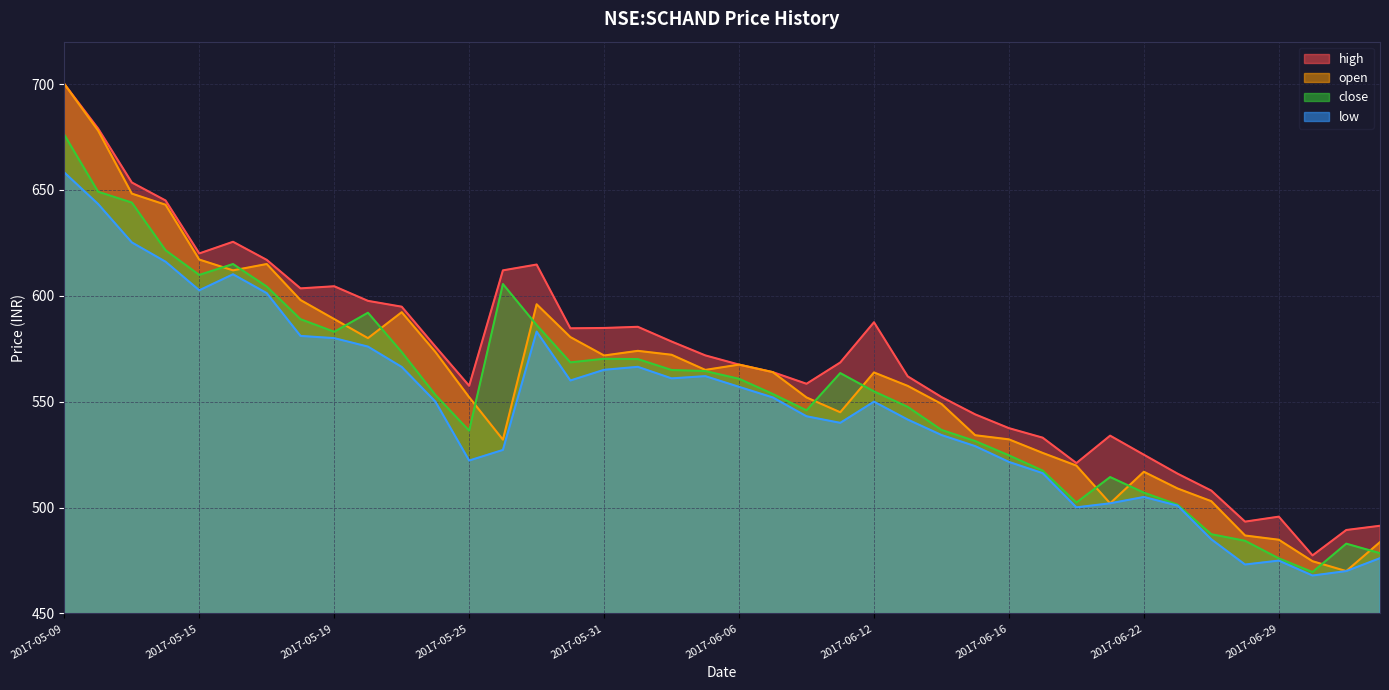

True or false: high and low intersect in this chart.

False